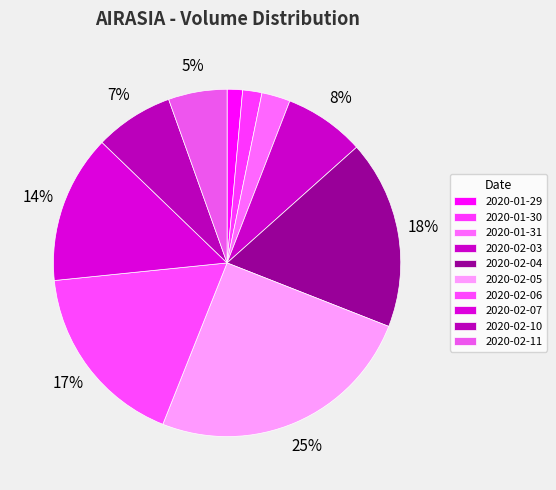

Count the number of slices in the pie.

10